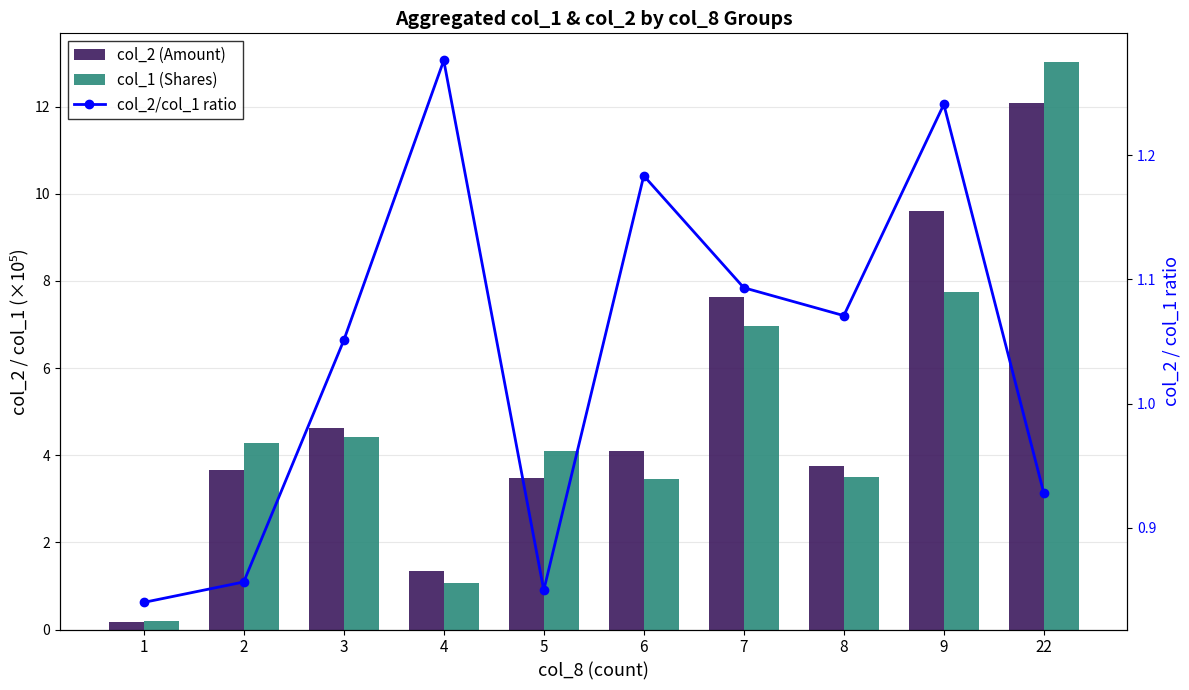

The col_2/col_1 ratio series shows 1.4 at 22. True or false?

False